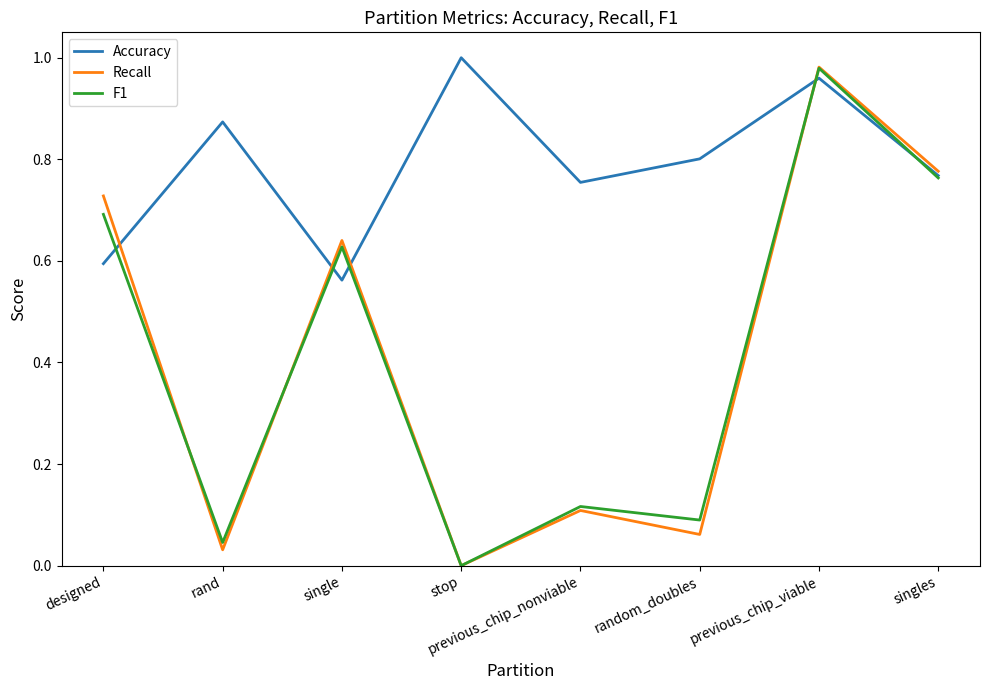

The value of Accuracy at single is 0.6. True or false?

True